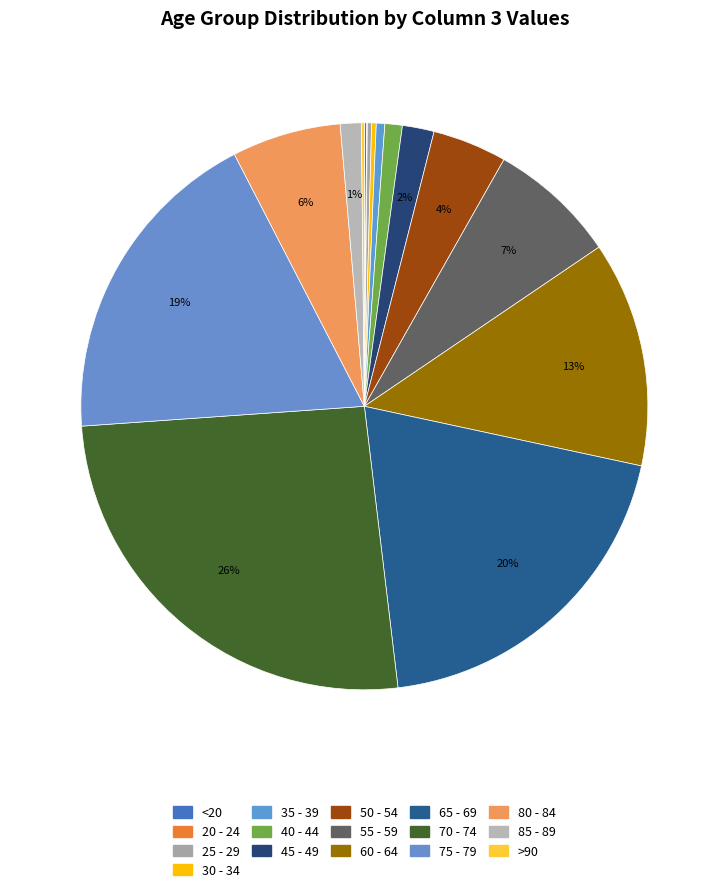

How many slices are in this pie chart?

16